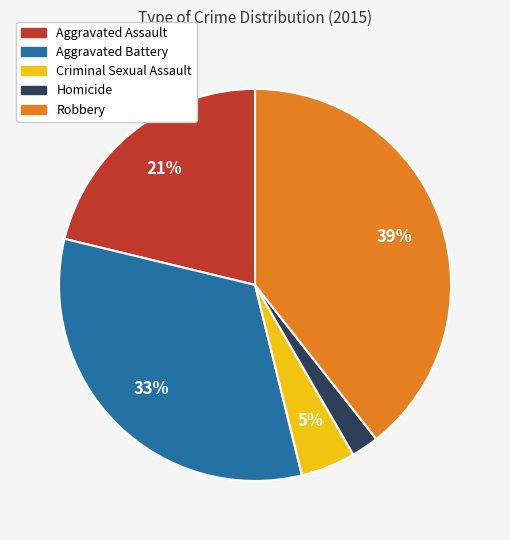

Is the sum of Criminal Sexual Assault and Homicide greater than half?

No